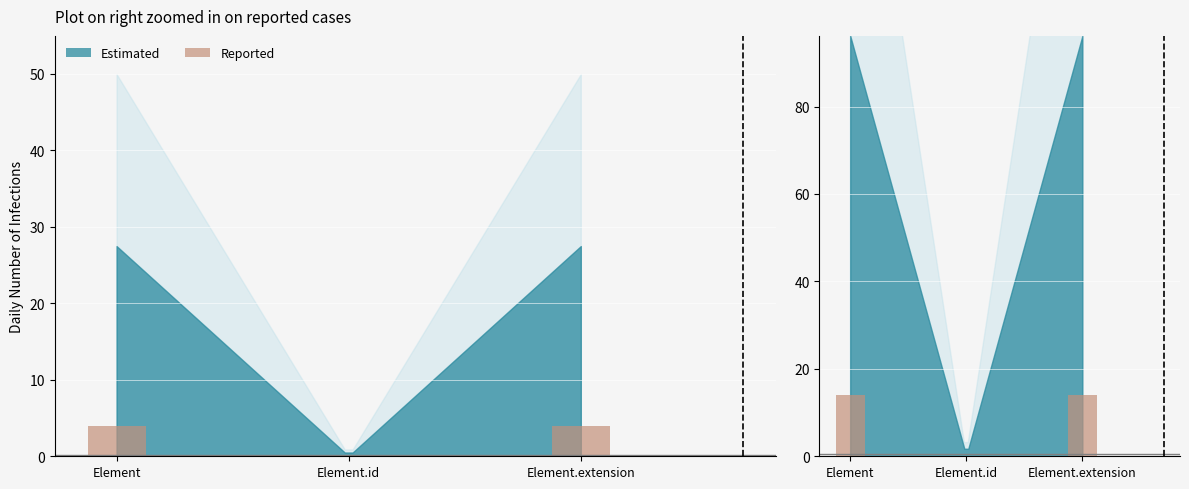

List the labels in order of value, smallest first.

Element.id, Element, Element.extension